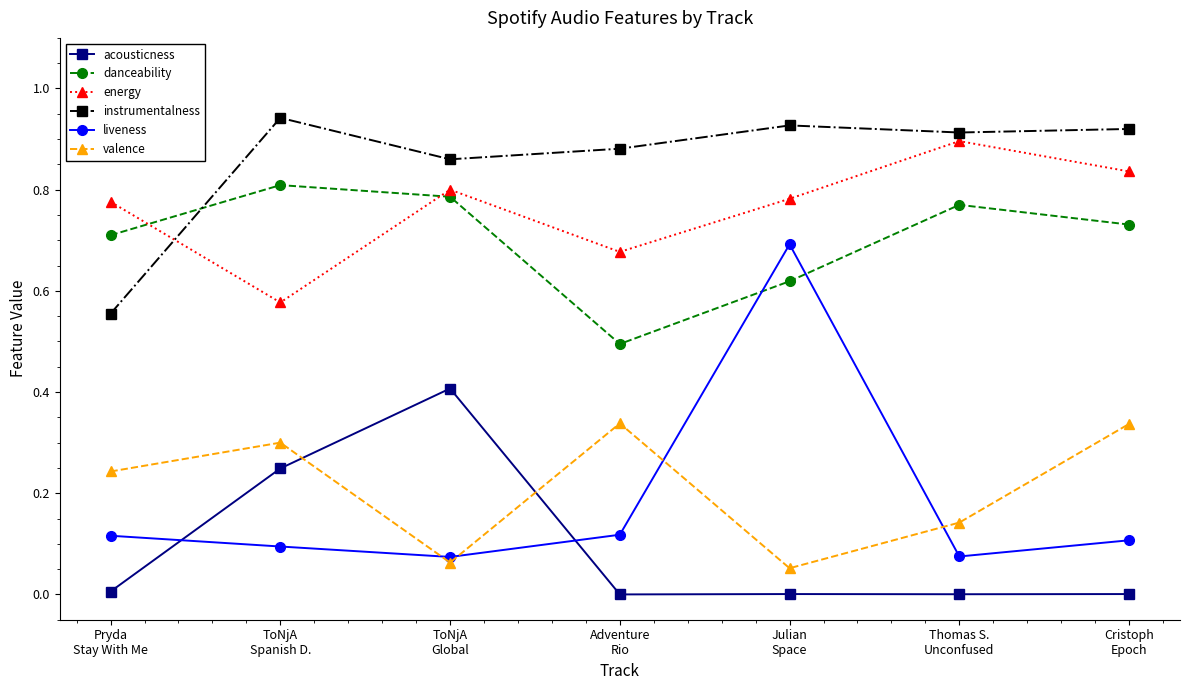

True or false: liveness and energy cross at least once.

False